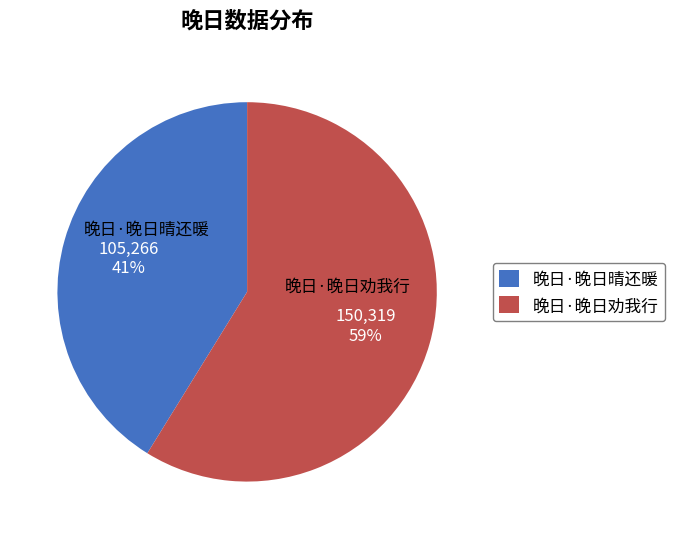

True or false: 晚日·晚日晴还暖 accounts for 31% of the total.

False